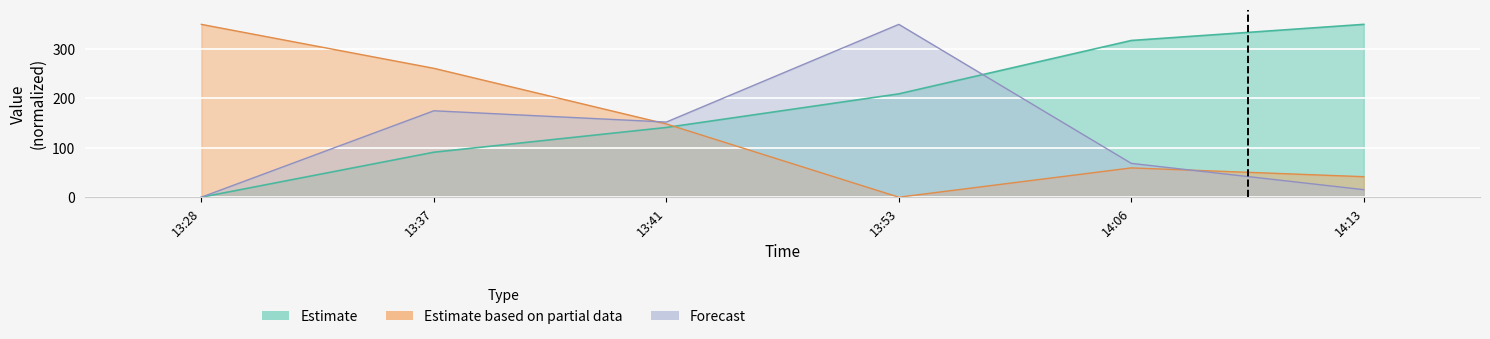

Which has a higher value, 13:53 or 14:06?

14:06